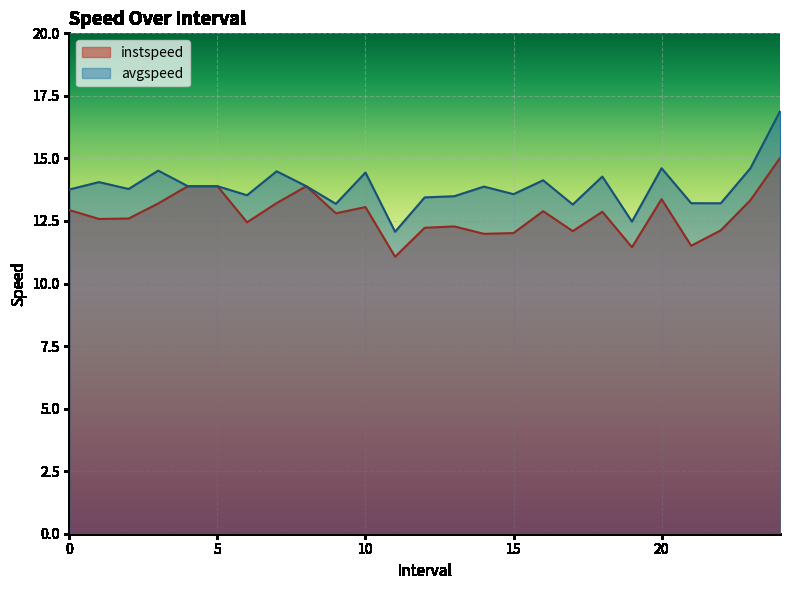

What is the smallest value displayed?

11.1